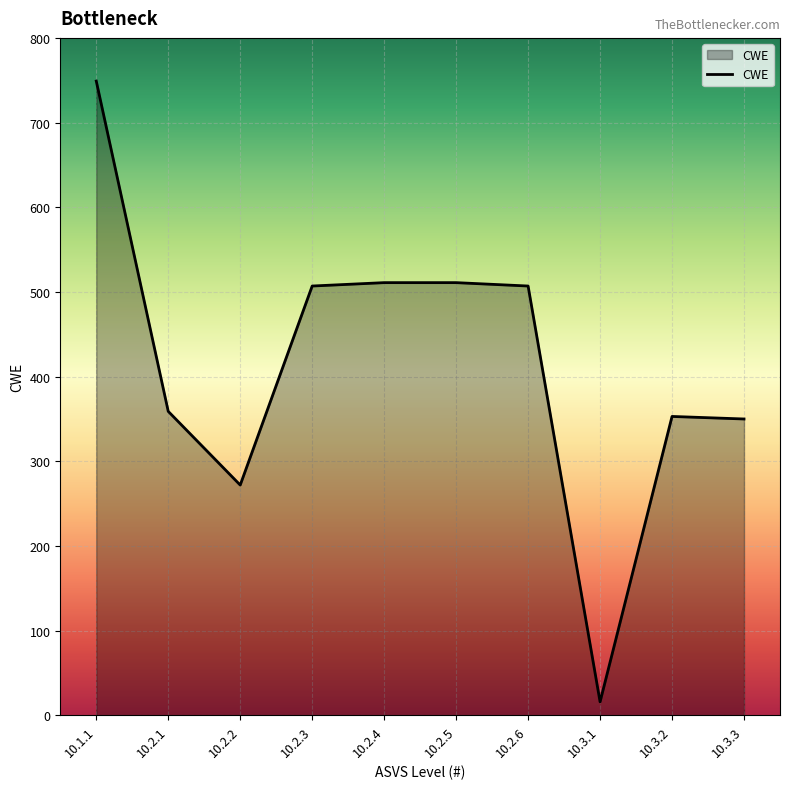

What position from the left is 10.2.4?

5